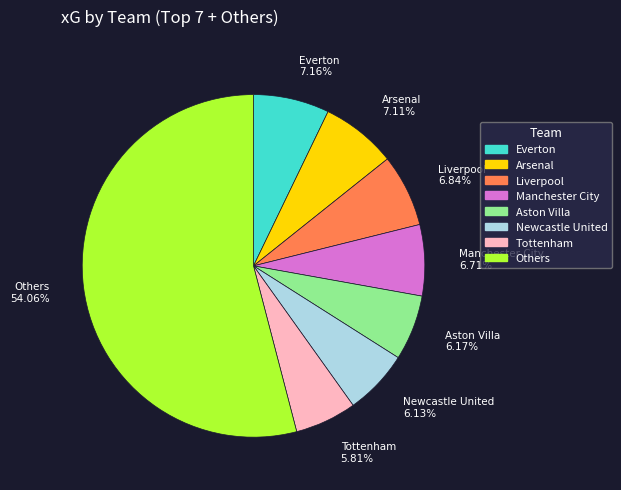

Is there a majority slice in this chart?

Yes